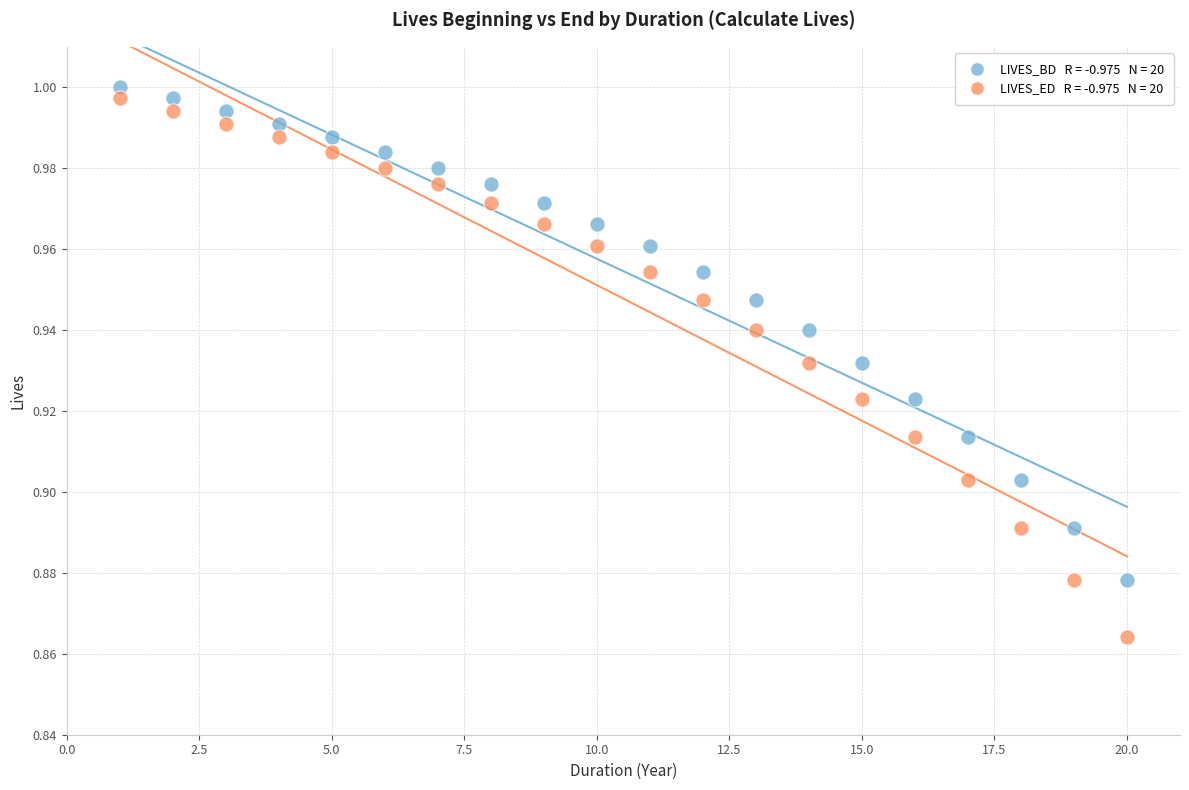

Across all data points, what is the range of X values (max minus min)?

19.0